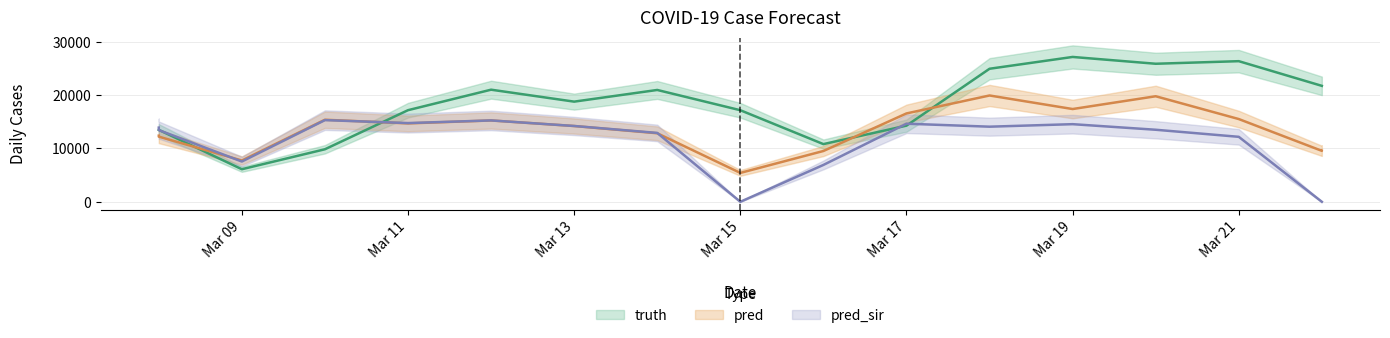

Does the chart have visible grid lines?

Yes